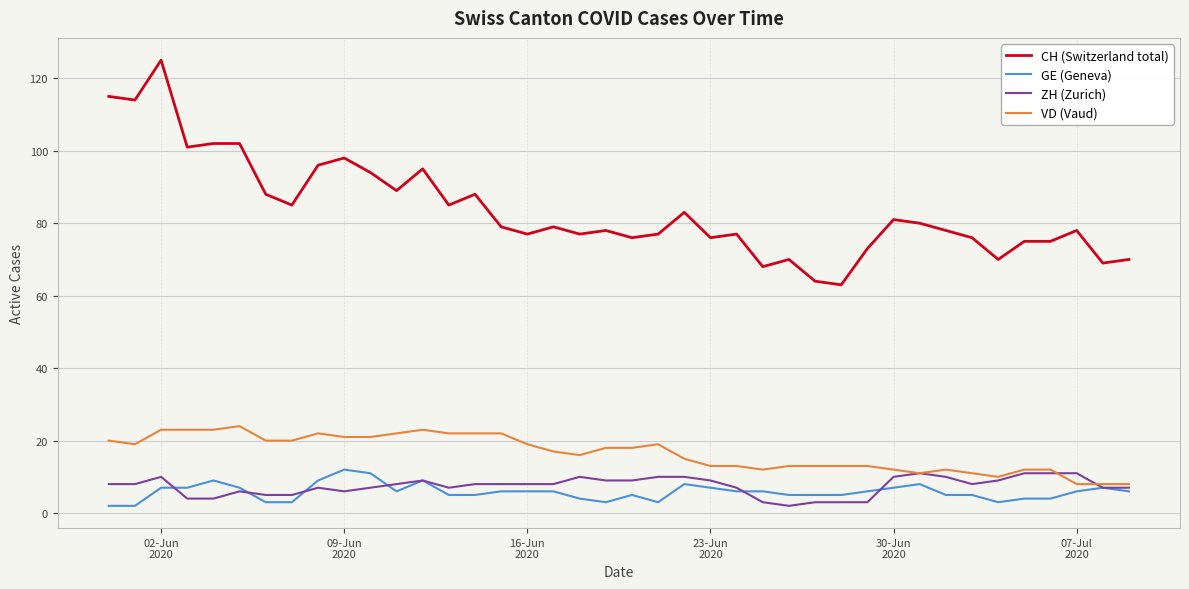

Which series has the widest spread of values?

CH (Switzerland total)